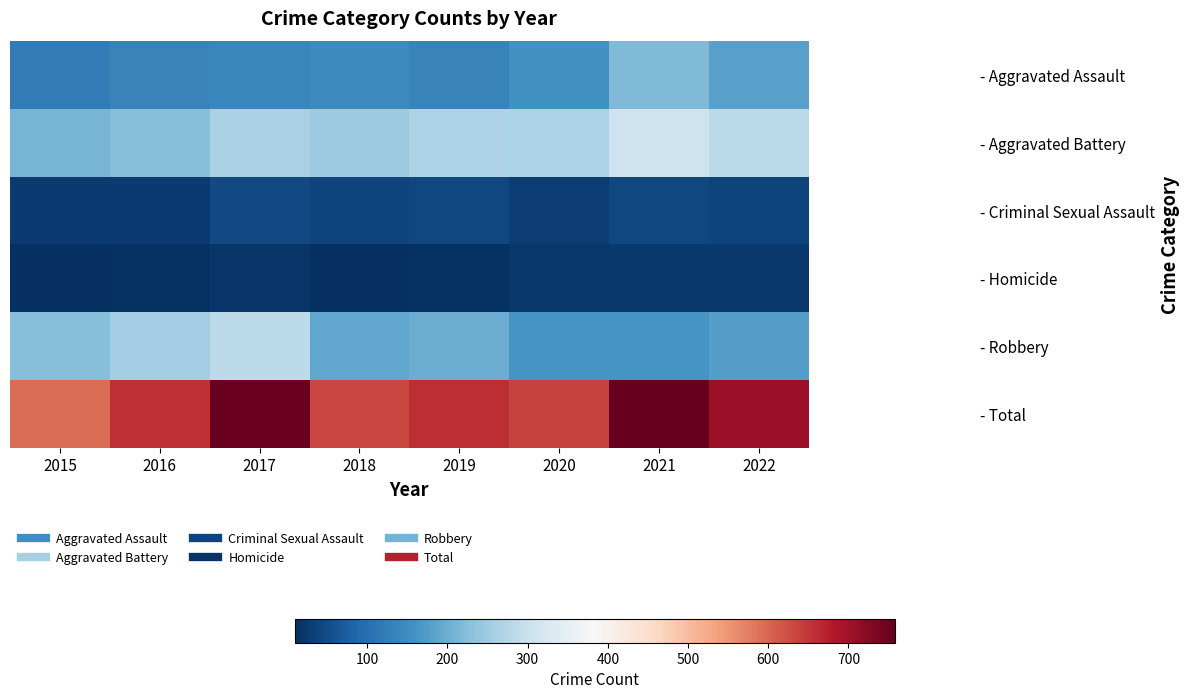

Which category has the lowest value across all series?

2015